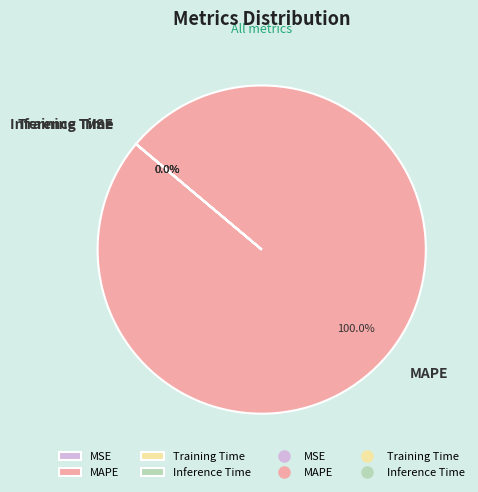

Which category has the biggest portion of the pie?

MAPE